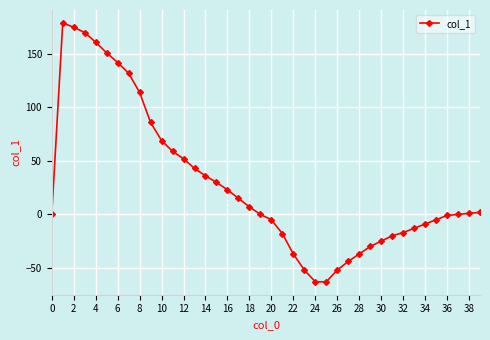

What is the difference between the maximum and second lowest values?

242